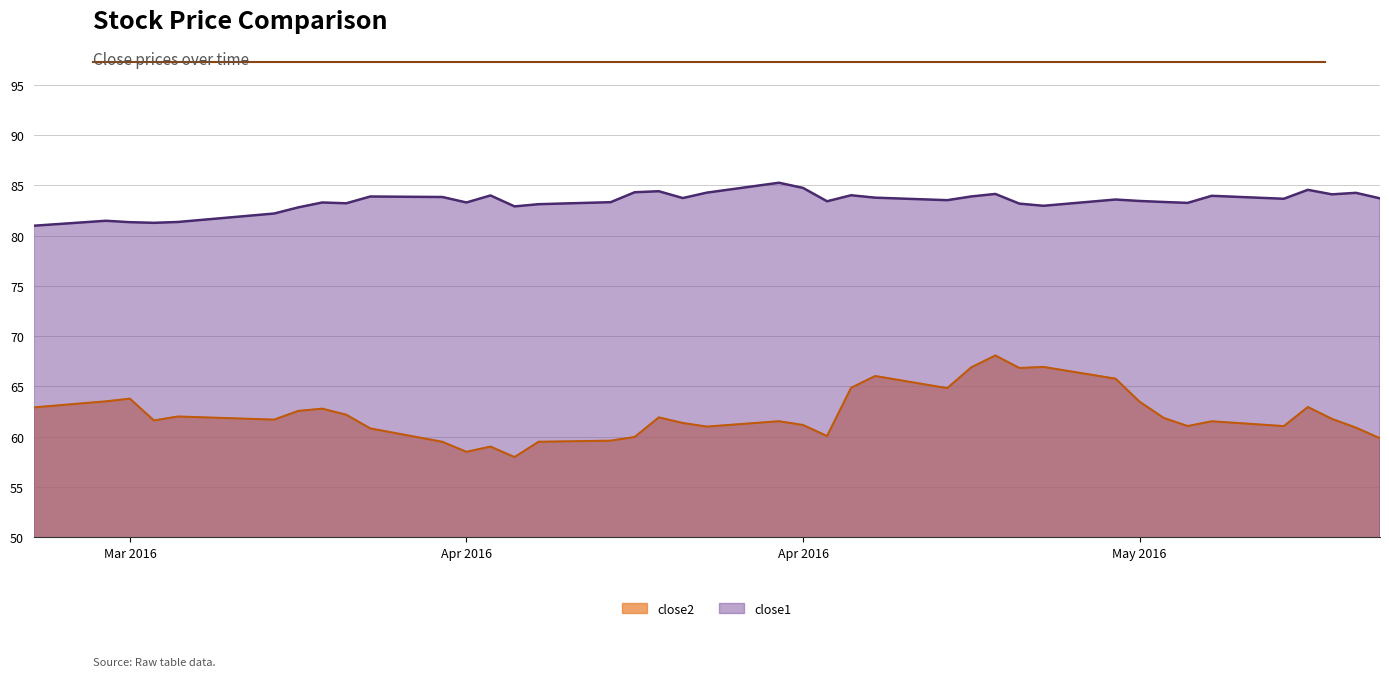

True or false: close1 and close2 cross at least once.

False